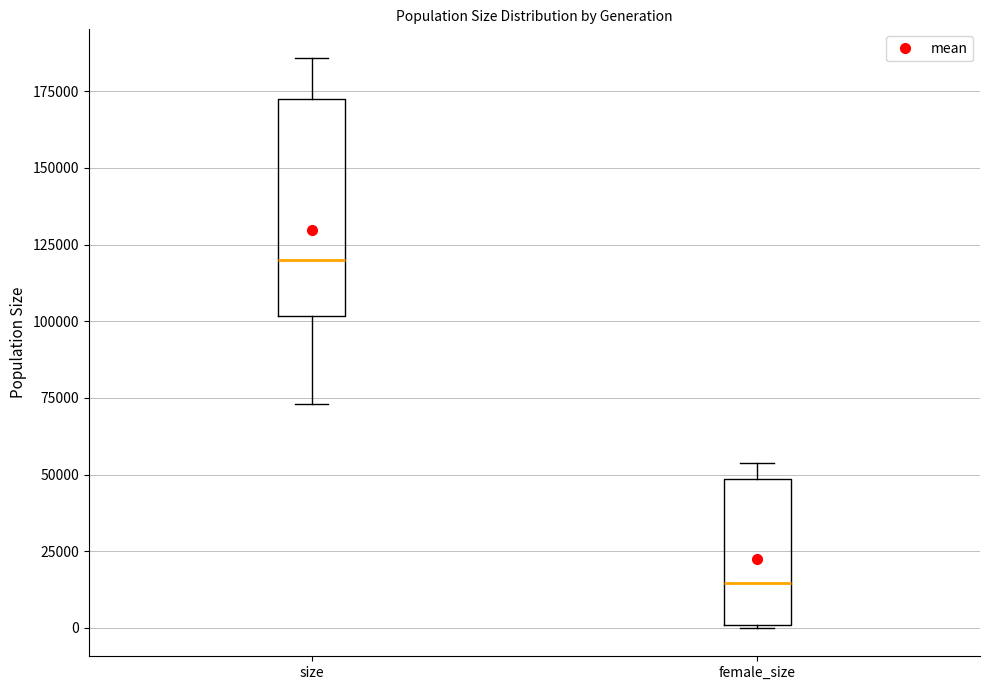

Reading left to right, transcribe this box plot: for each box, give where its median line is, the range the box spans, and where its two whiskers end, as read against the y-axis. The values are not printed on the chart, so give them approximately, as read against the axis.

size: median 120000, box 100000 to 175000, whiskers 75000 to 185000
female_size: median 15000, box 0 to 50000, whiskers 0 to 55000